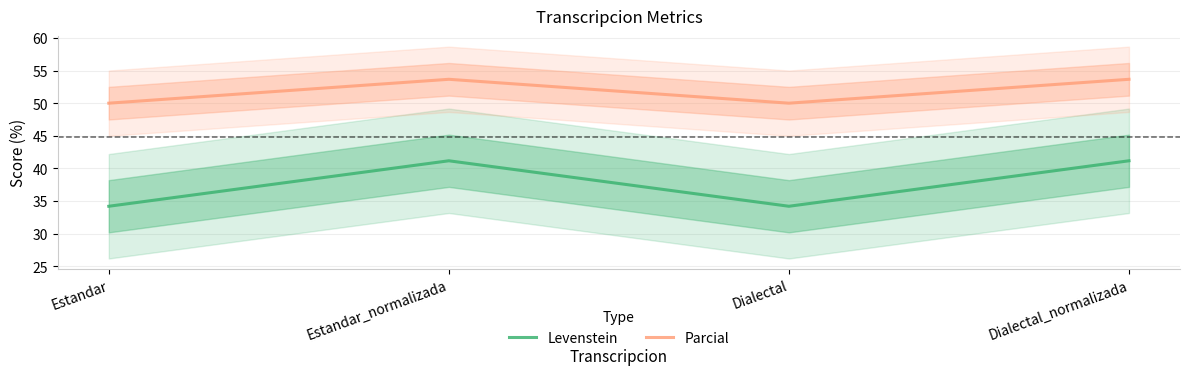

Reading left to right, what are all the values shown in this chart?

Levenstein: 34.2	41.2	34.2	41.2
Parcial: 50.0	53.7	50.0	53.7